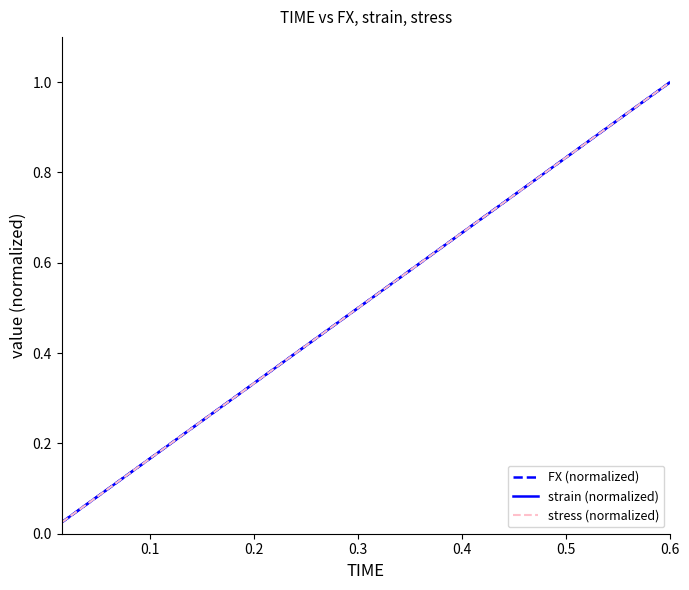

After their last crossing, which series has the higher values: stress (normalized) or FX (normalized)?

FX (normalized)